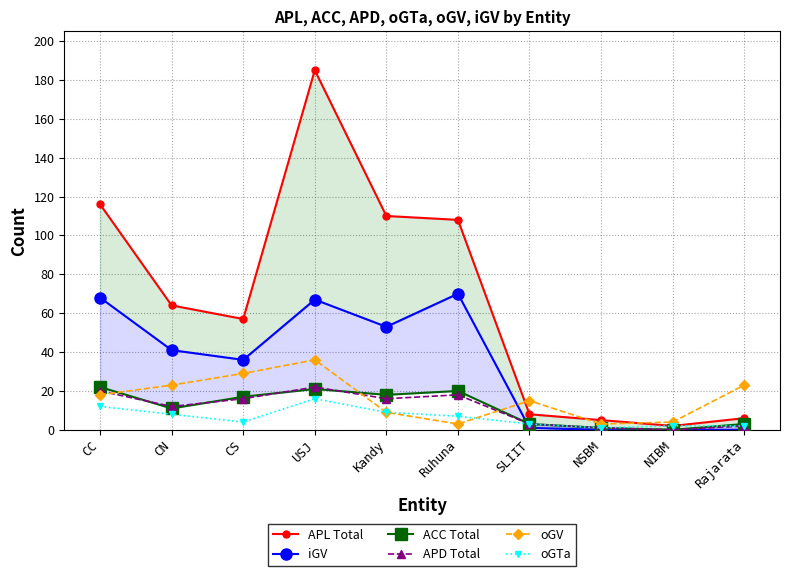

What position from the right is NIBM?

2